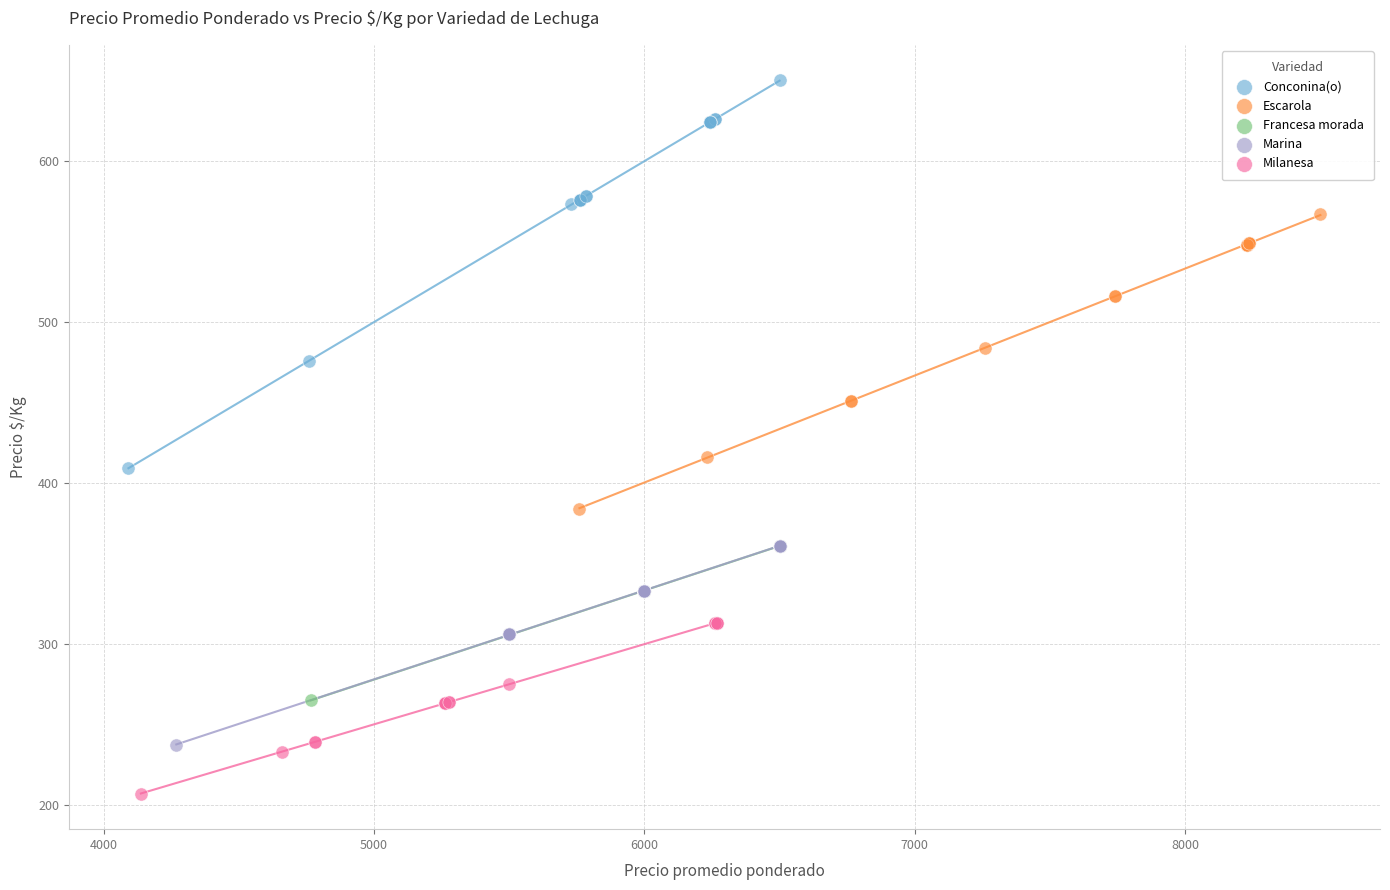

Which series contains the highest Y value?

Conconina(o)